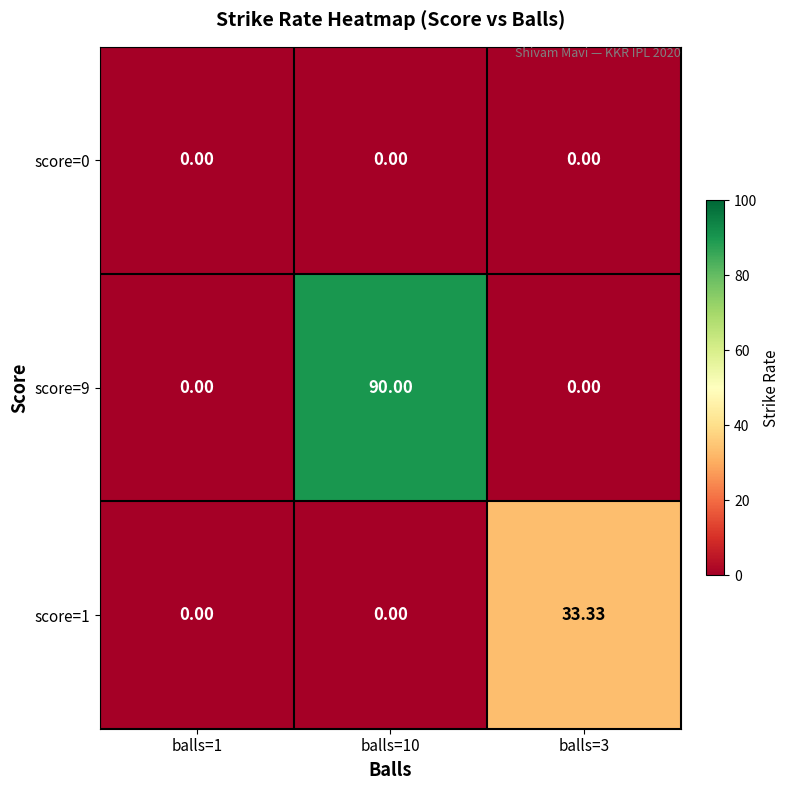

How many series are shown in this chart?

3